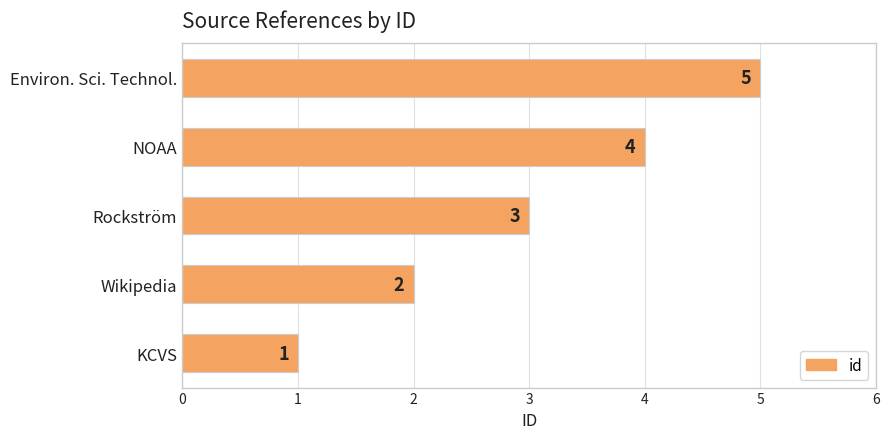

How many values are below 3?

2